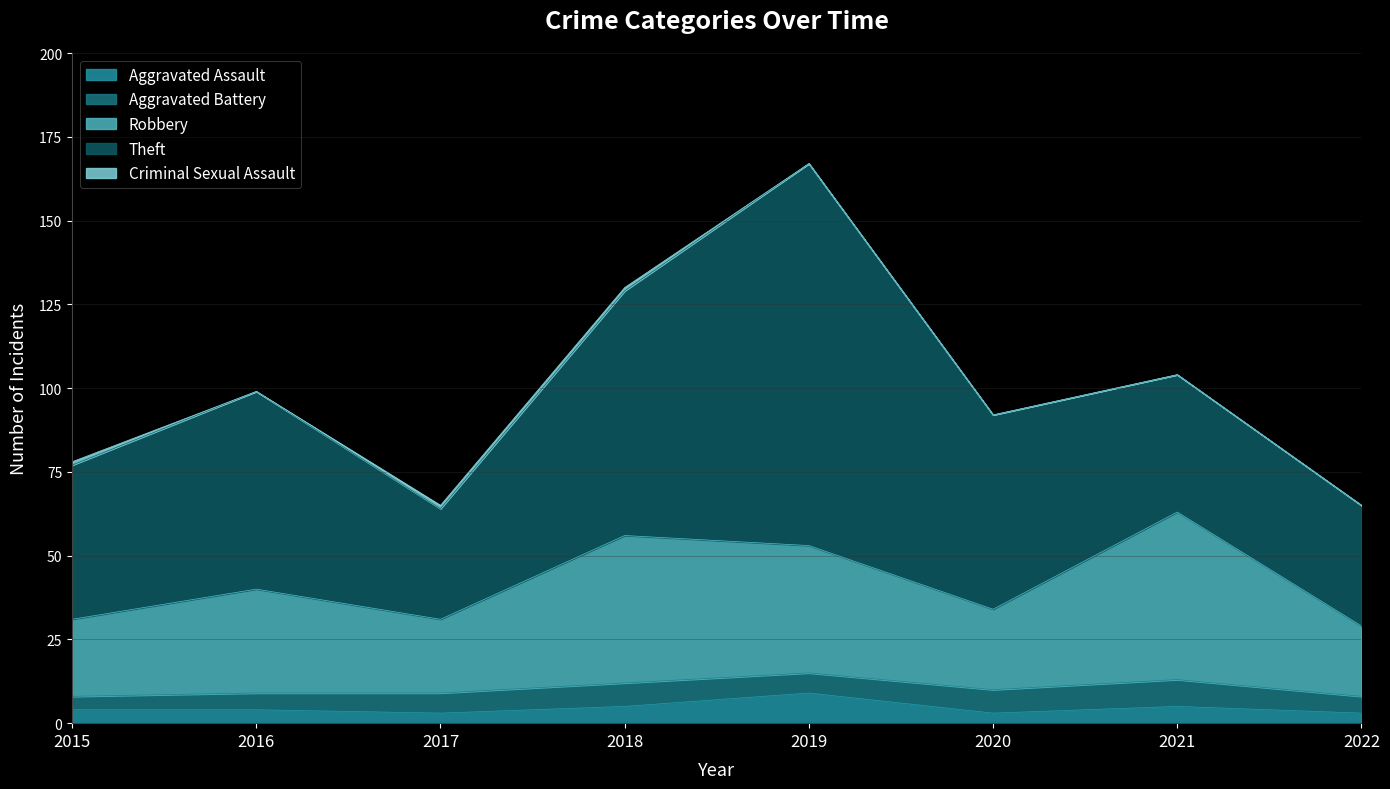

The Theft series shows 33 at 2017. True or false?

True